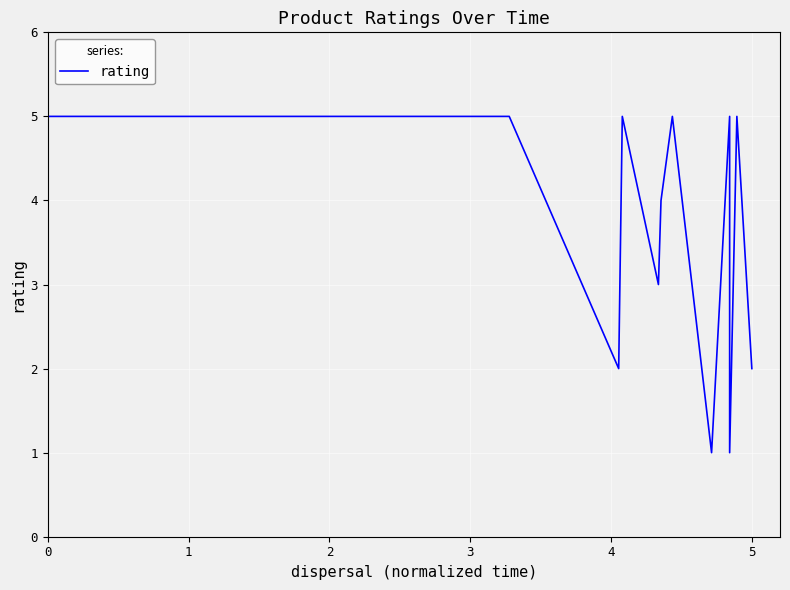

What is the change in value from 2 to 17?

-4